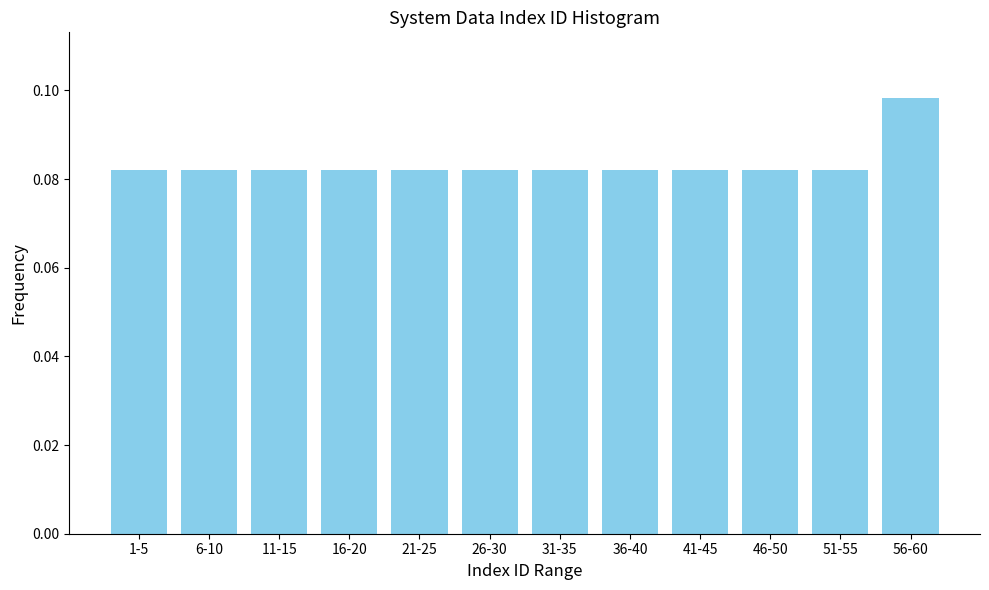

Is it true that the value at 36-40 is 0.0?

False